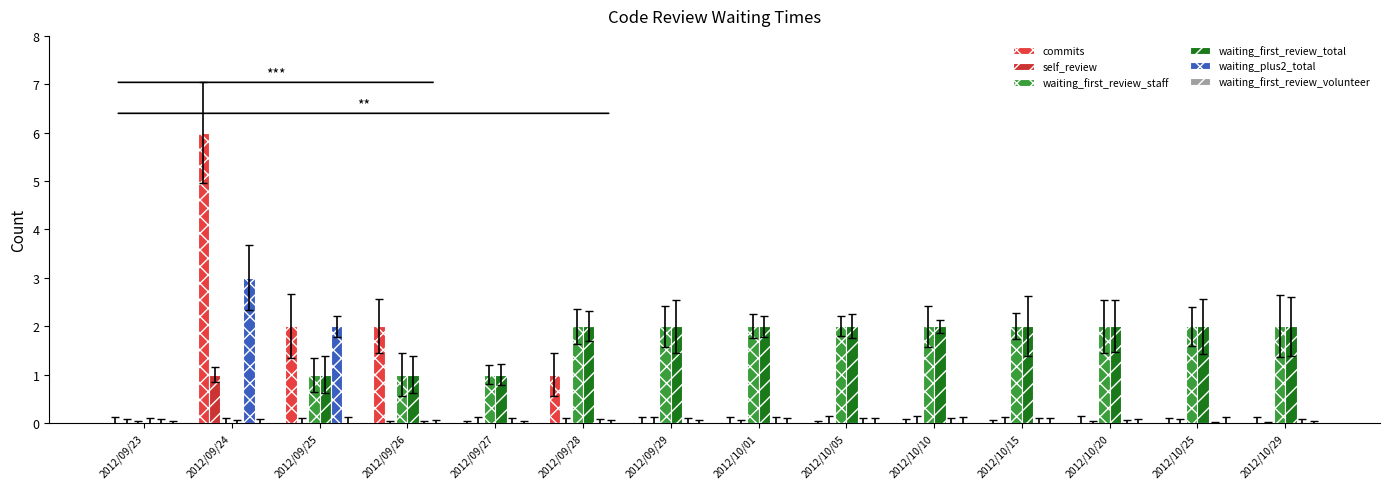

What is the difference between the second highest and second lowest values in the waiting_first_review_staff series?

2